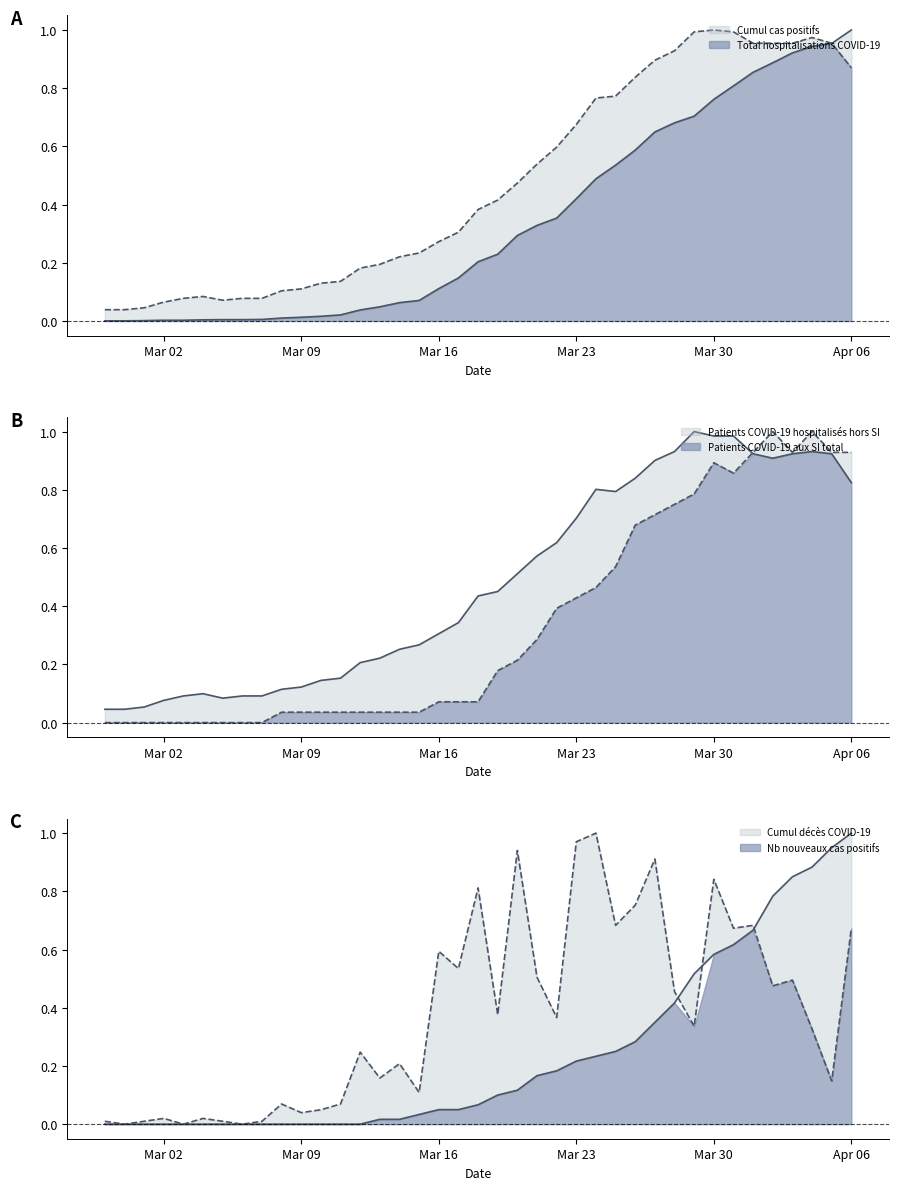

What is the greatest value displayed?

1.0